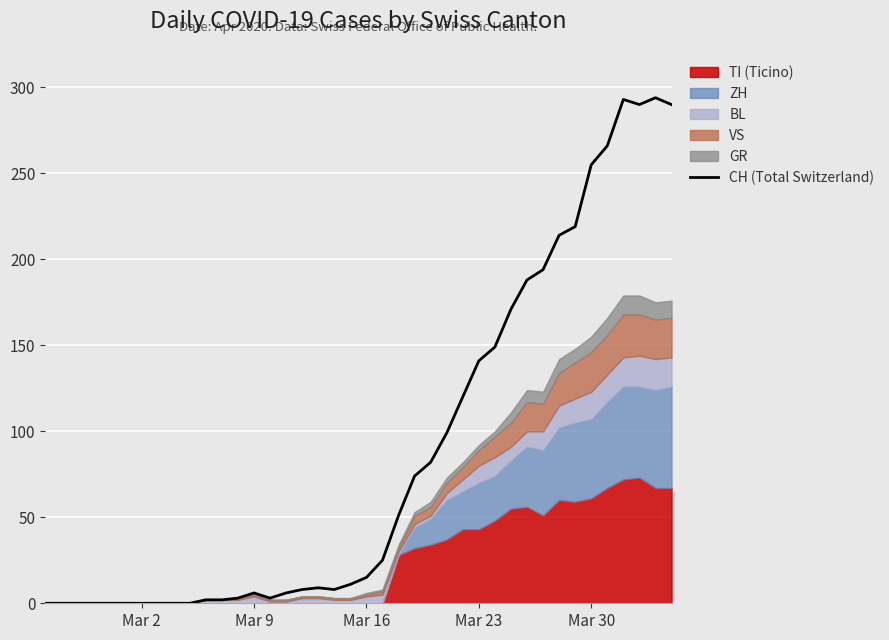

Is it true that CH (Total Switzerland) equals 15 at Mar 16?

True